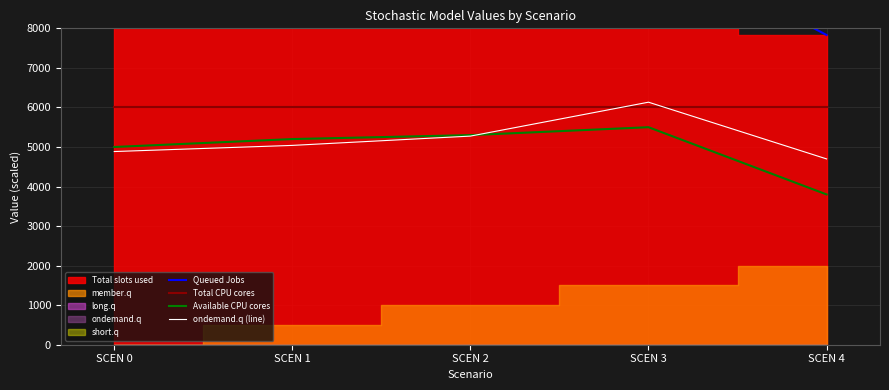

What is the maximum value shown in the chart?

10220.8